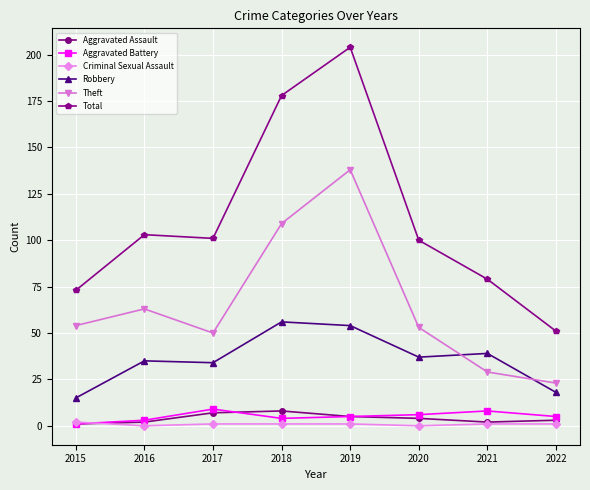

True or false: Aggravated Assault and Theft intersect in this chart.

False